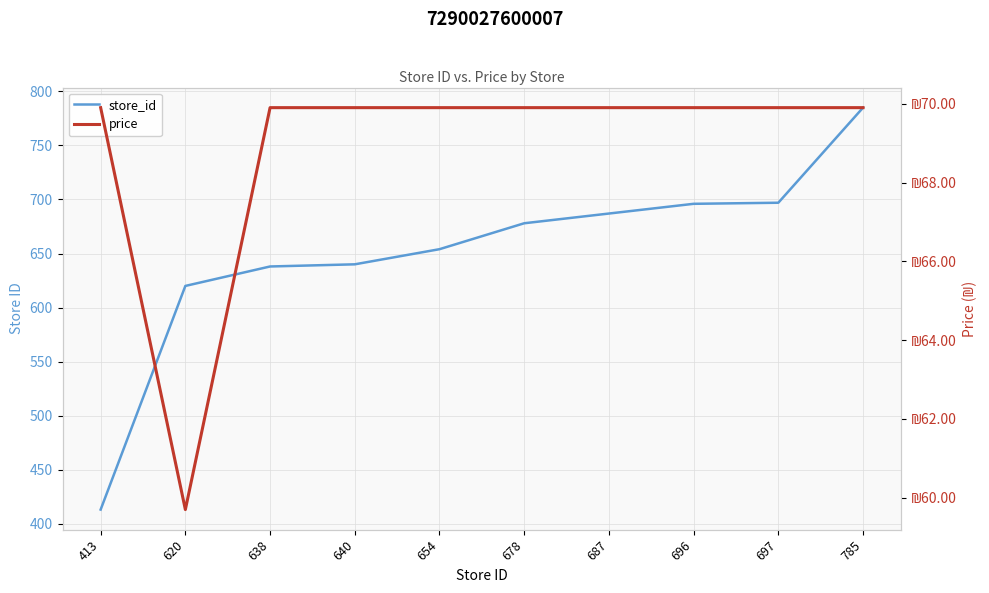

How many values in the store_id series exceed 678?

4